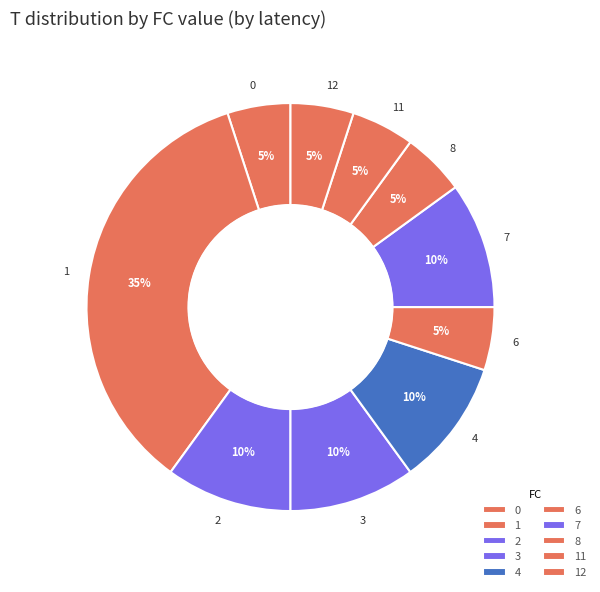

True or false: 12 accounts for 5% of the total.

True